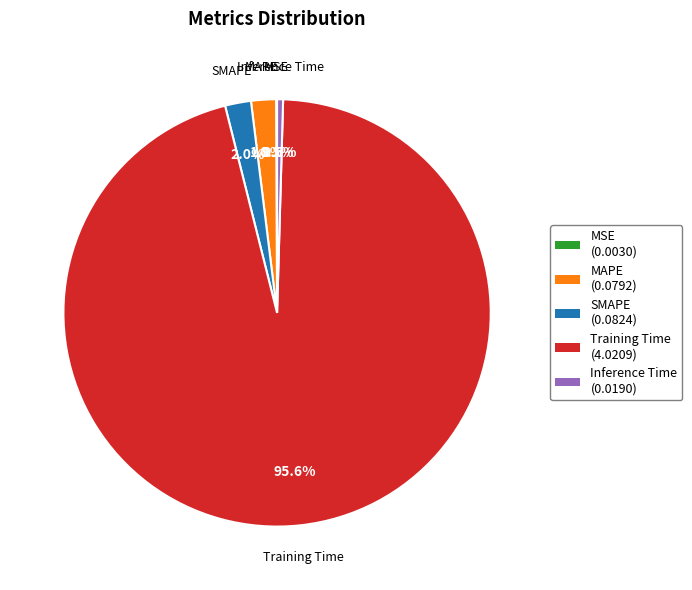

To the nearest percent, what is the average slice percentage?

20%